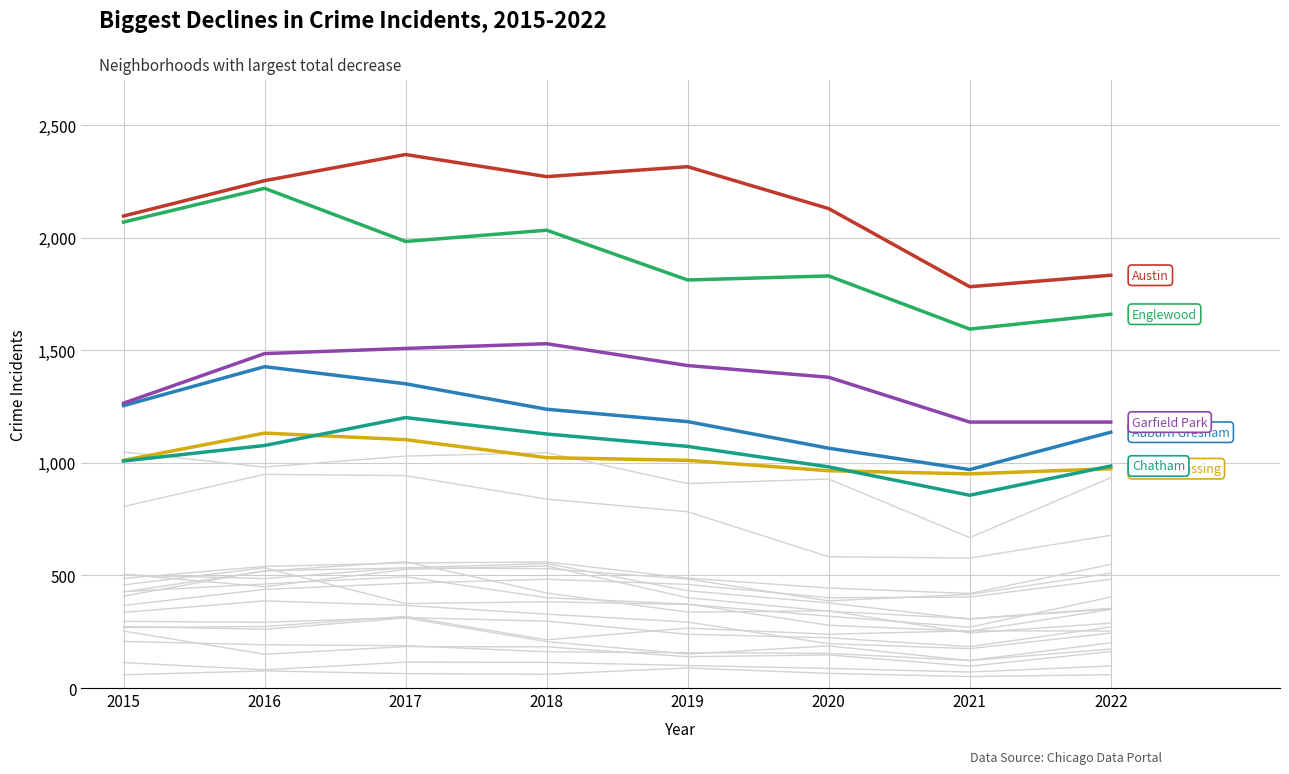

What is the maximum value for Austin?

2369